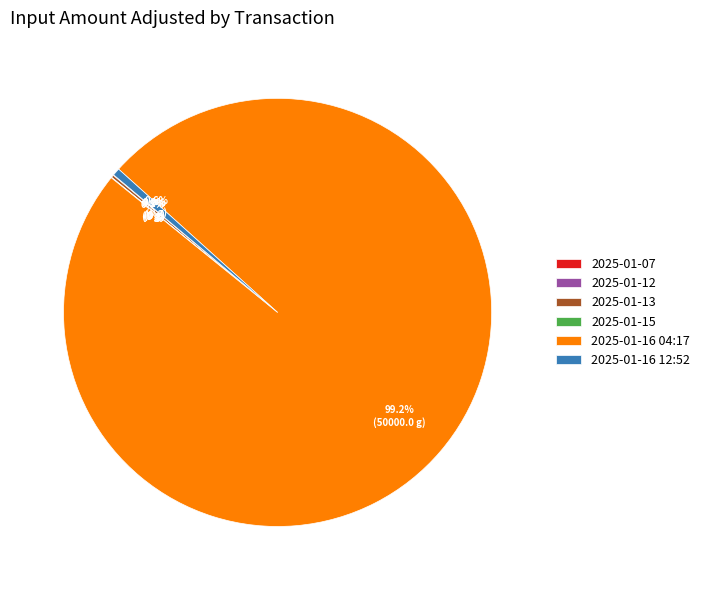

Is there a majority slice in this chart?

Yes